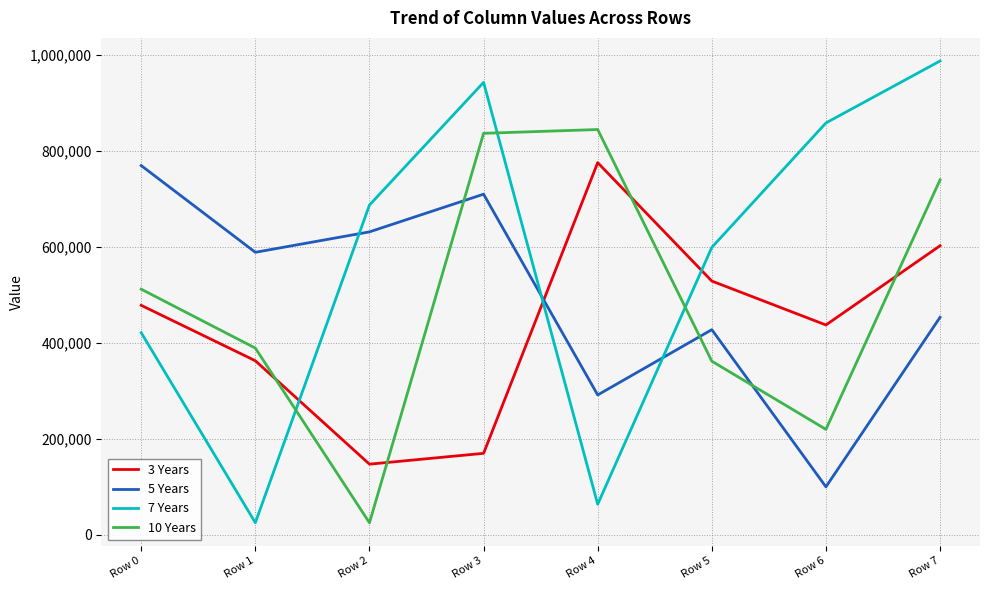

The value of 7 Years at Row 3 is 942058. True or false?

True